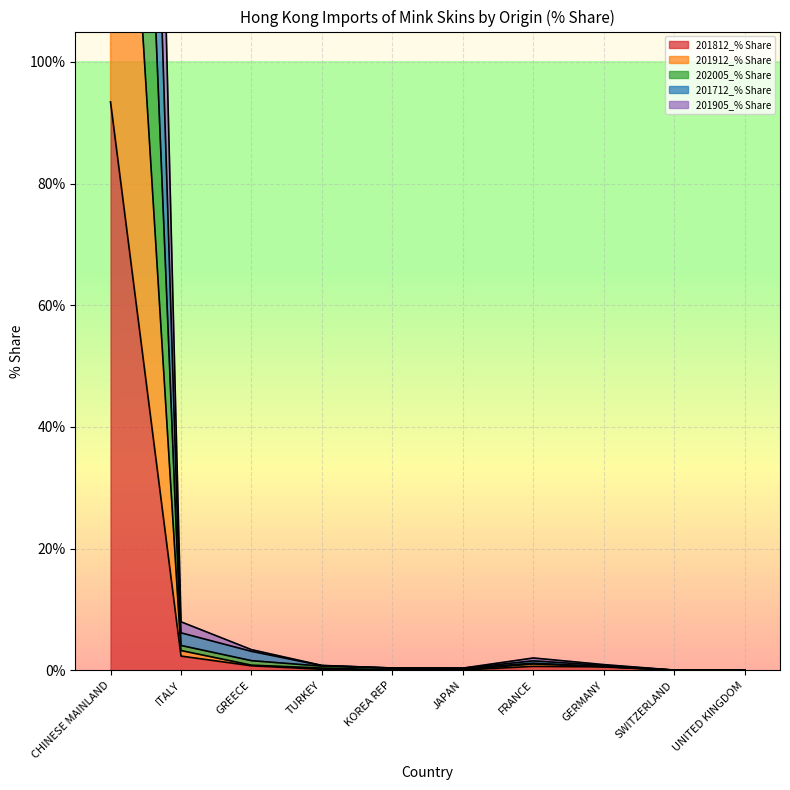

What is the difference between the second highest and minimum values in the 201912_% Share series?

4.1